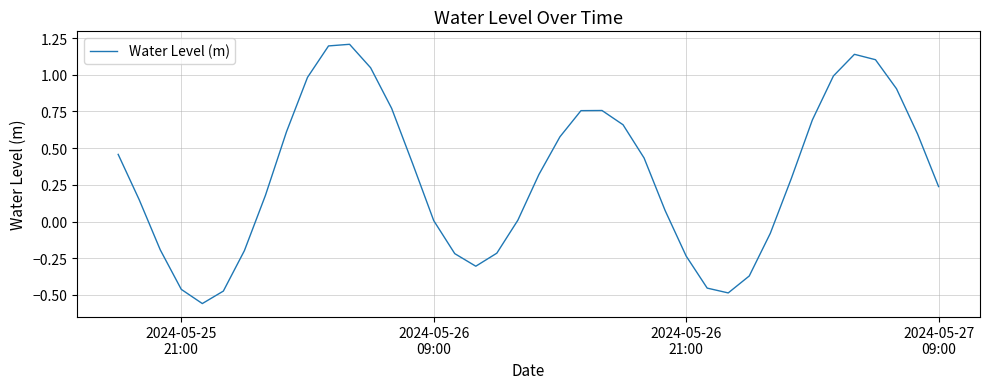

What is the maximum value shown in the chart?

1.2